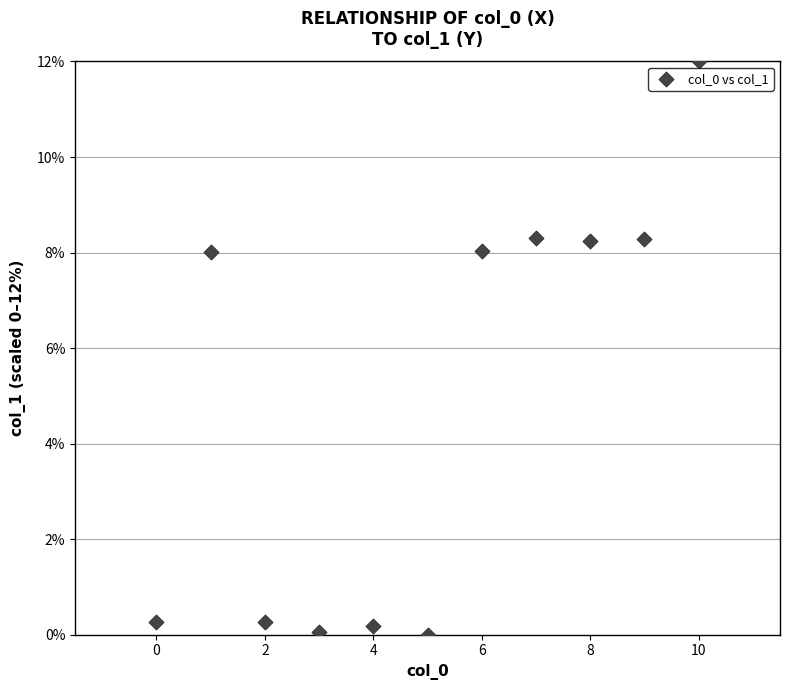

What is the average Y value?

4.9